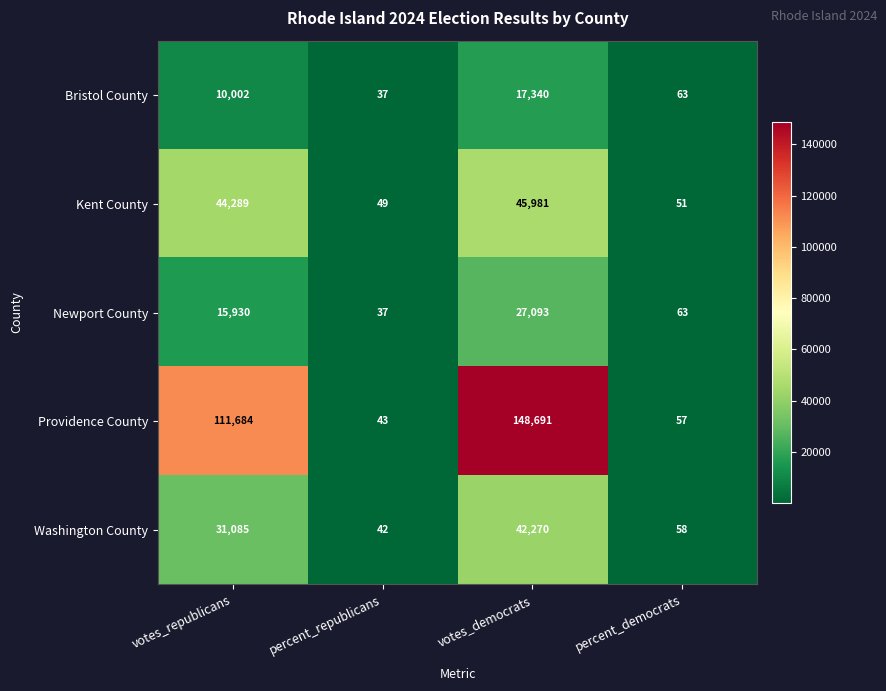

Count the number of categories in the chart.

4